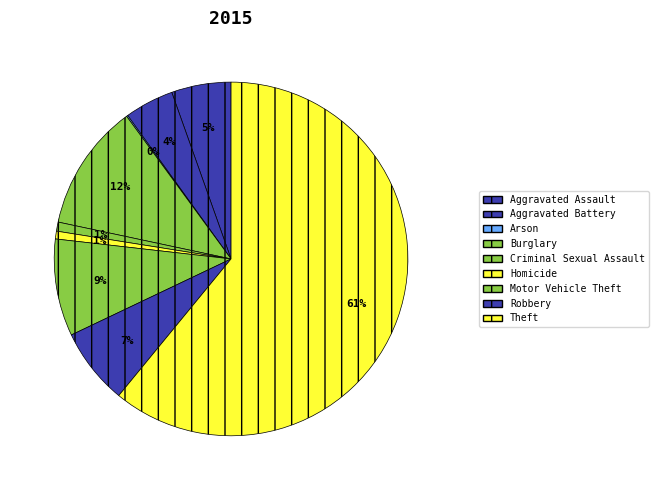

To the nearest percent, what is the average slice percentage?

11%